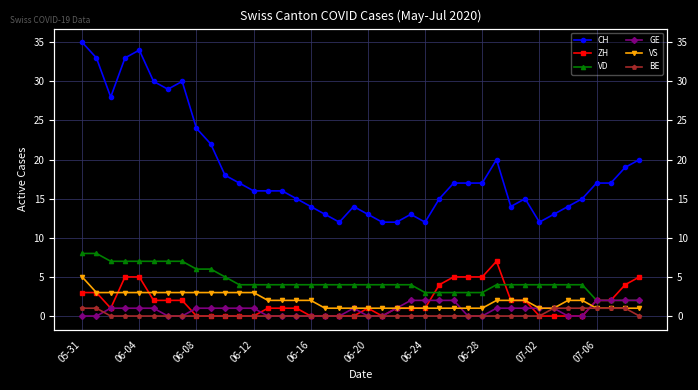

How many lines are shown in the chart?

6